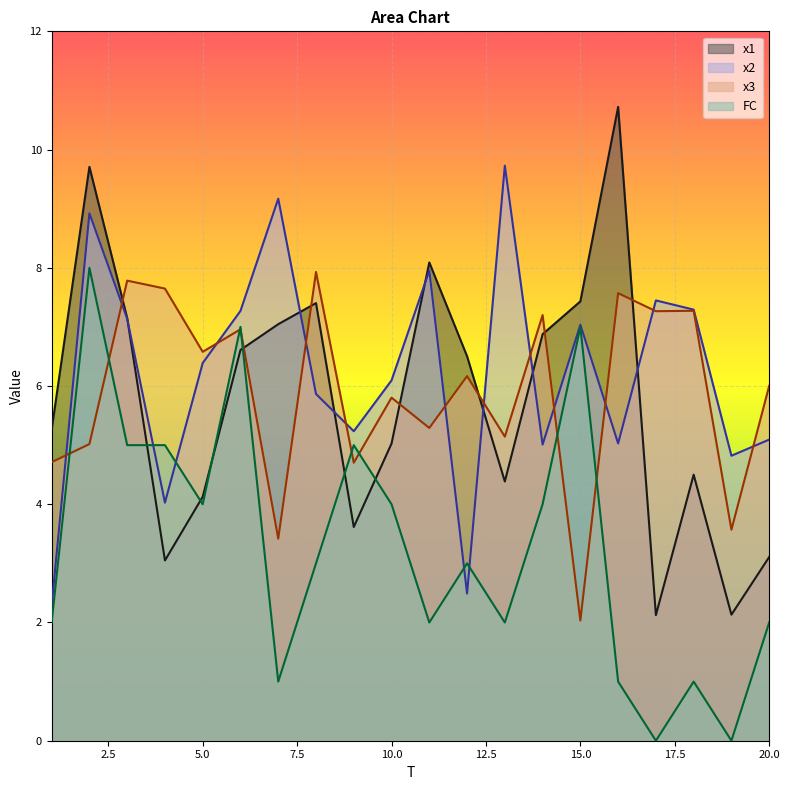

How many categories are shown in the chart?

20